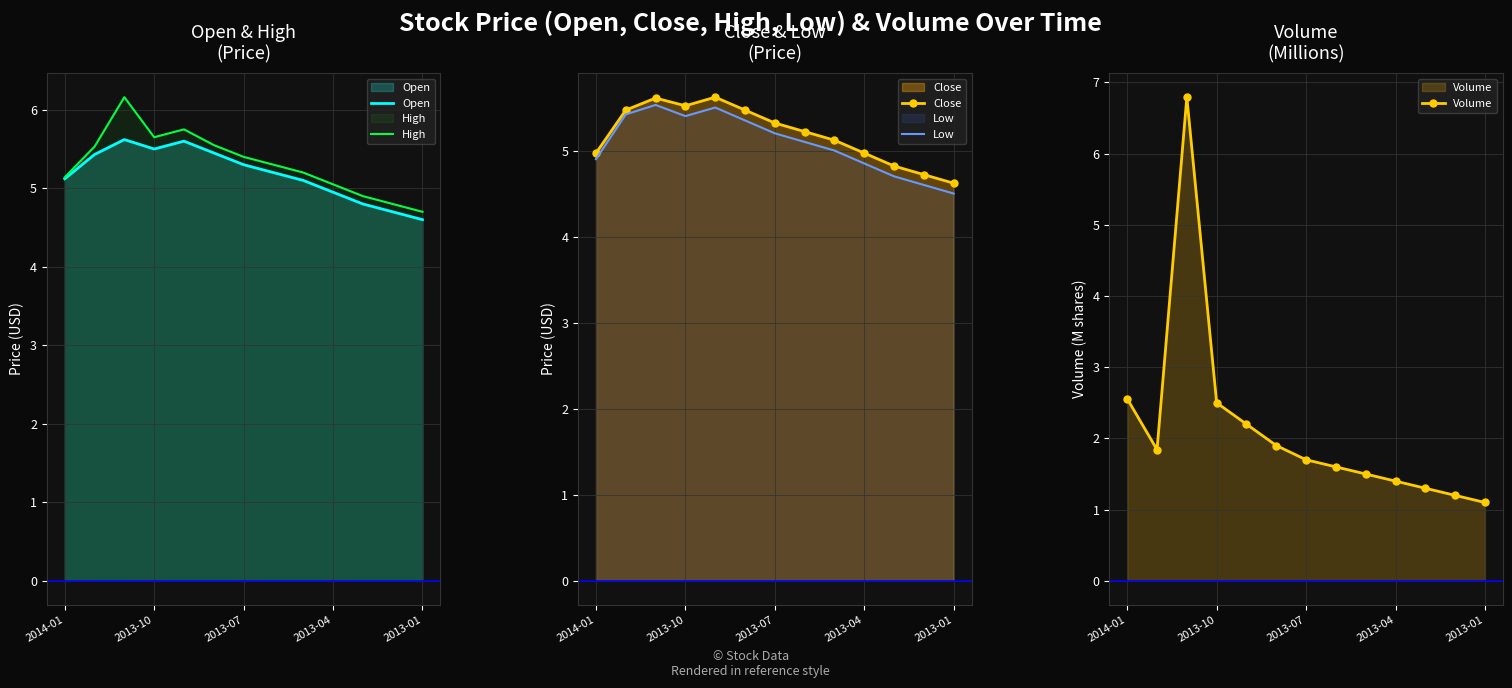

Which series has the largest range (max minus min)?

Volume